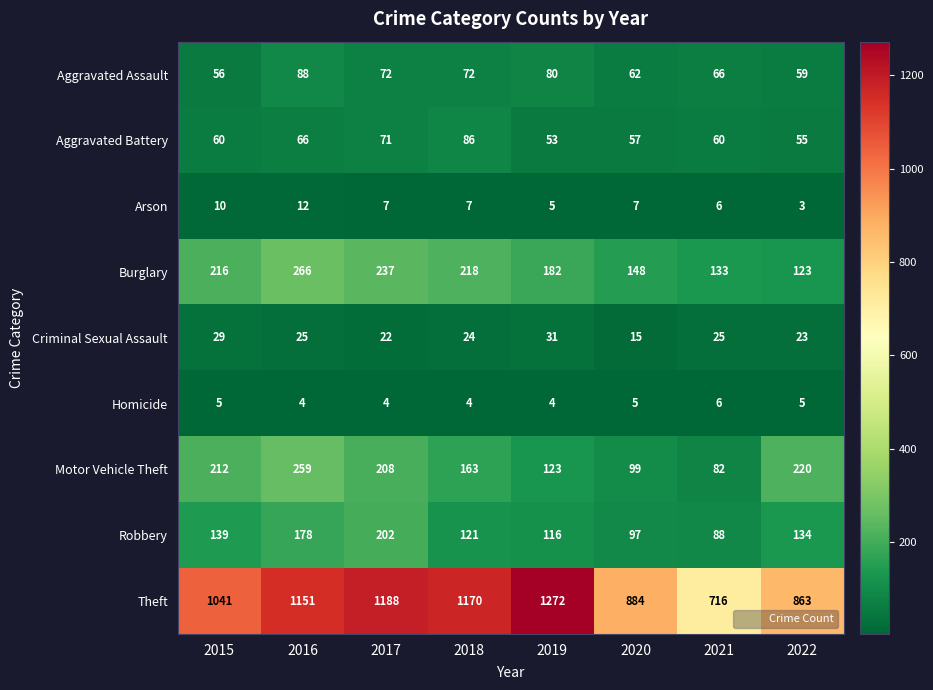

List the series in order of their peak value, highest first.

Theft, Burglary, Motor Vehicle Theft, Robbery, Aggravated Assault, Aggravated Battery, Criminal Sexual Assault, Arson, Homicide